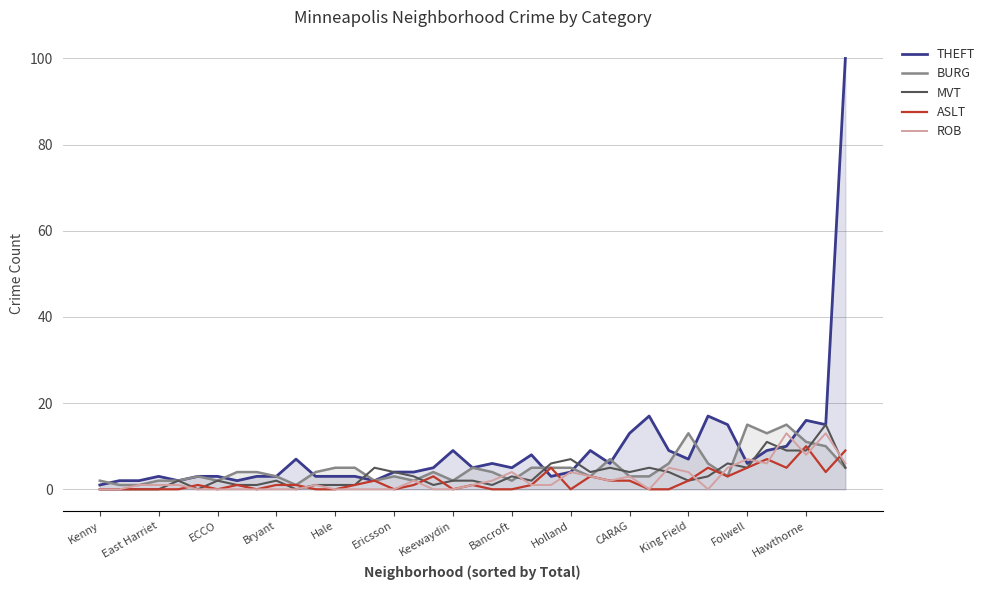

Reading left to right, what are all the values shown in this chart?

THEFT: 1	2	2	3	2	3	3	2	3	3	7	3	3	3	2	4	4	5	9	5	6	5	8	3	4	9	6	13	17	9	7	17	15	6	9	10	16	15	100
BURG: 2	1	1	2	2	3	2	4	4	3	1	4	5	5	2	3	2	4	2	5	4	2	5	5	5	3	7	3	3	6	13	6	3	15	13	15	11	10	5
MVT: 0	0	0	0	2	0	2	1	1	2	0	1	1	1	5	4	3	1	2	2	1	3	2	6	7	4	5	4	5	4	2	3	6	5	11	9	9	15	5
ASLT: 0	0	0	0	0	1	0	1	0	1	1	0	0	1	2	0	1	3	0	1	0	0	1	5	0	3	2	2	0	0	2	5	3	5	7	5	10	4	9
ROB: 0	0	1	1	1	0	0	0	0	0	0	1	0	0	0	0	2	0	0	1	2	4	1	1	4	3	2	3	0	5	4	0	5	7	6	13	8	13	6